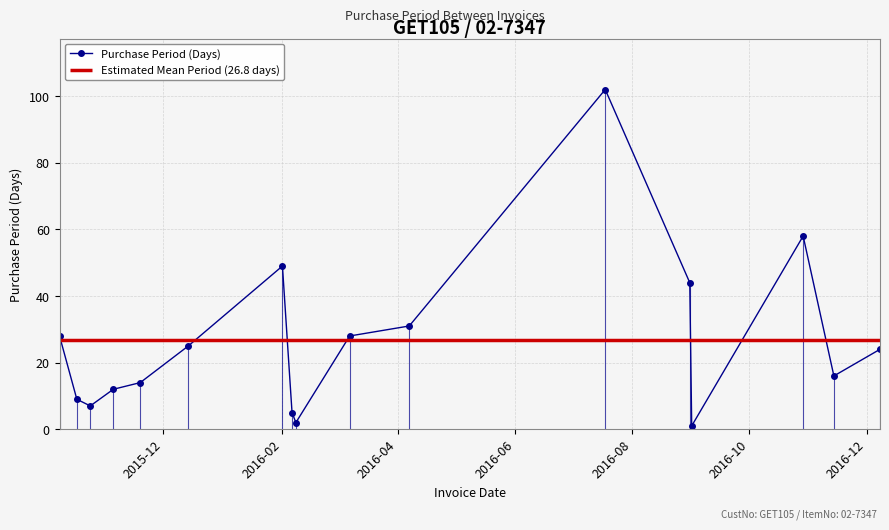

What is the value of the 14th point from the left?

1